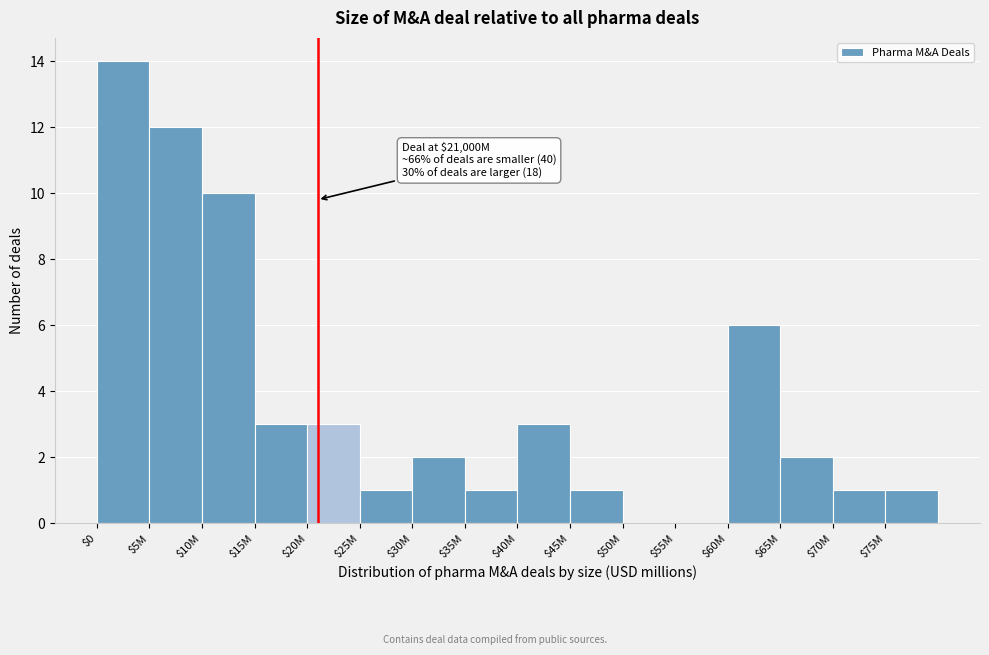

At which category does the chart reach its peak across all series?

$0